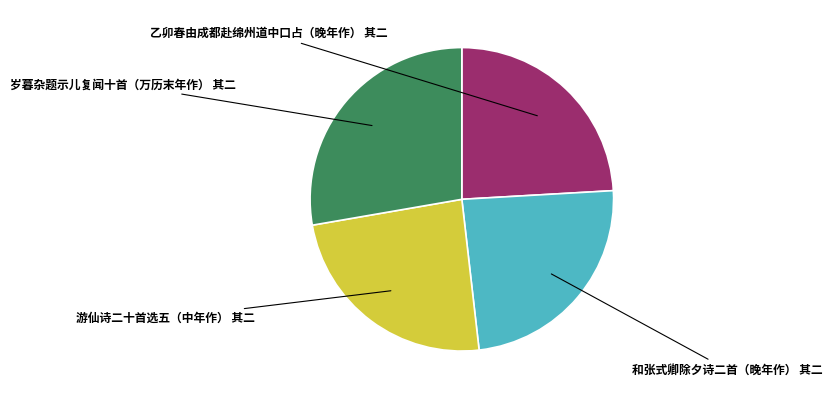

What is the total percentage of 和张式卿除夕诗二首（晚年作） 其二 and 游仙诗二十首选五（中年作） 其二?

48.2%